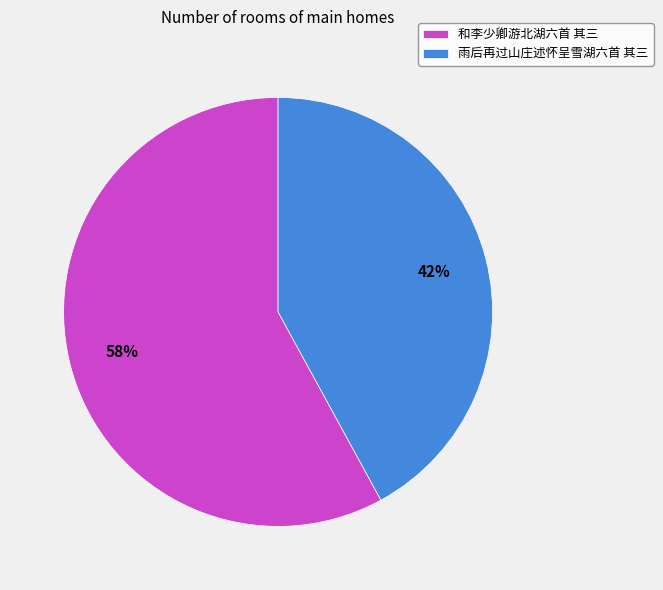

Which category has the biggest portion of the pie?

和李少卿游北湖六首 其三